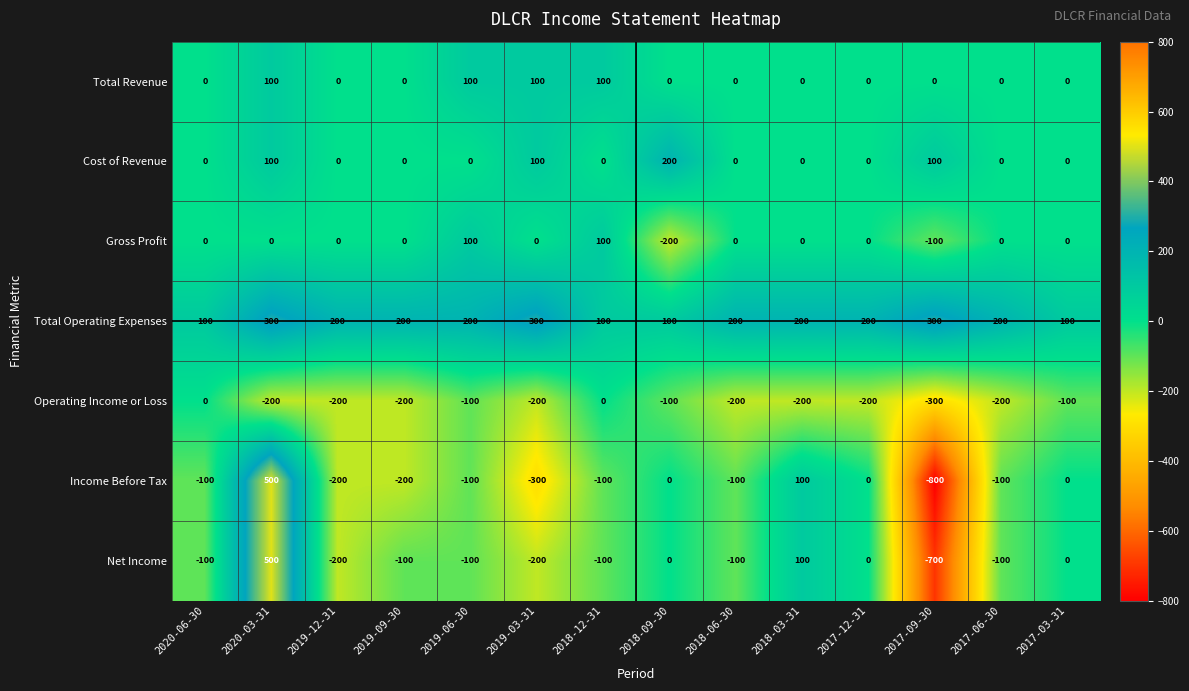

Which series has the largest range (max minus min)?

Income Before Tax